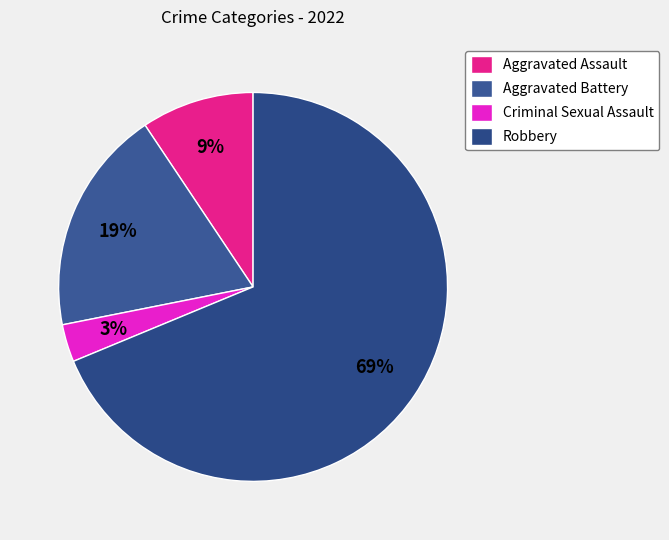

Count the number of slices in the pie.

4